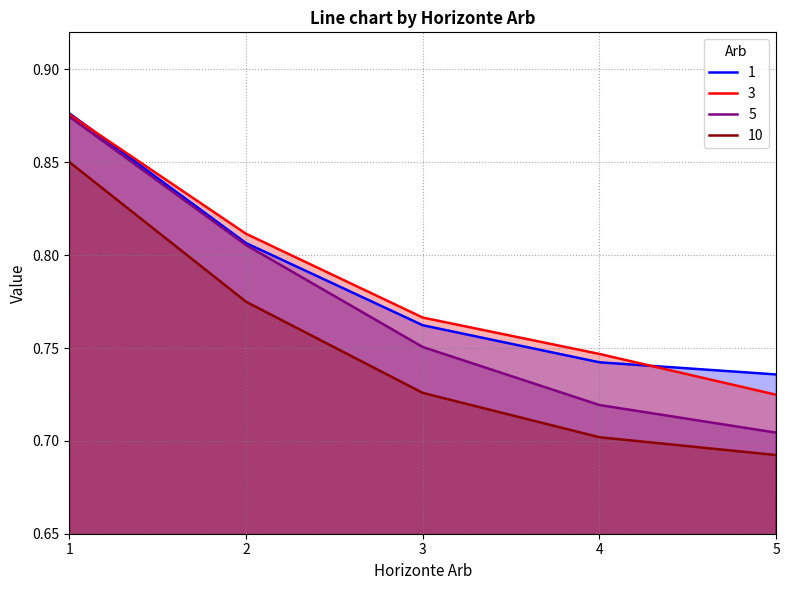

What is the difference between the maximum and minimum values in the 3 series?

0.2